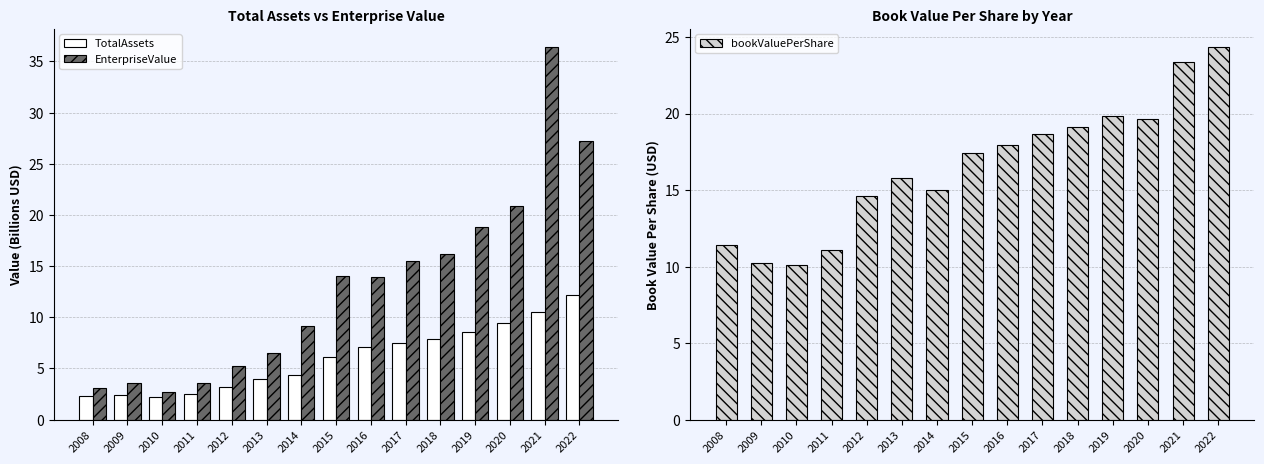

Is it true that EnterpriseValue equals 21.2 at 2016?

False